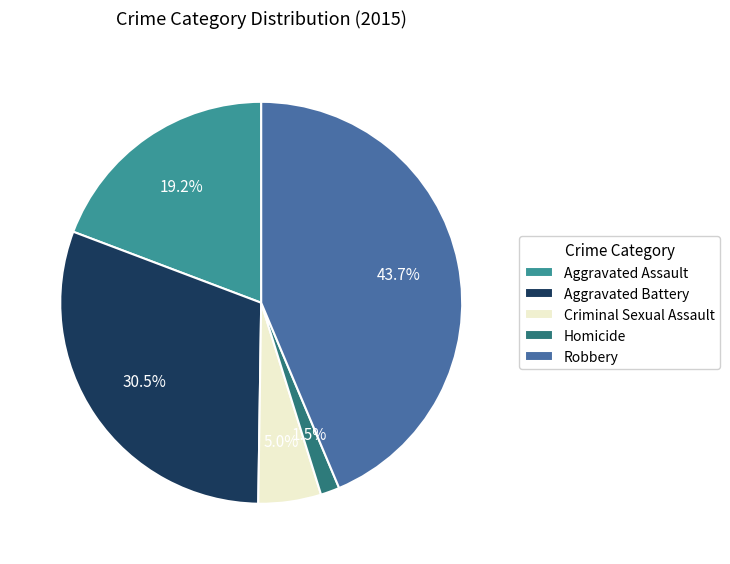

Rank the categories by value from highest to lowest.

Robbery, Aggravated Battery, Aggravated Assault, Criminal Sexual Assault, Homicide